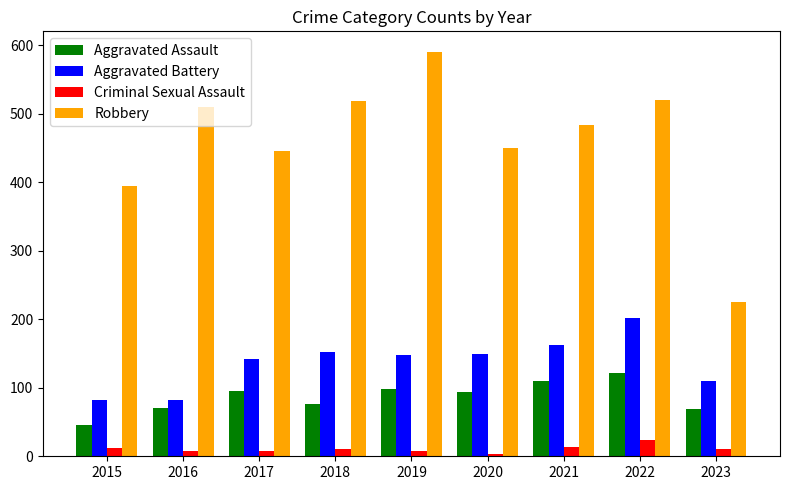

What is the sum of all Aggravated Assault values?

781